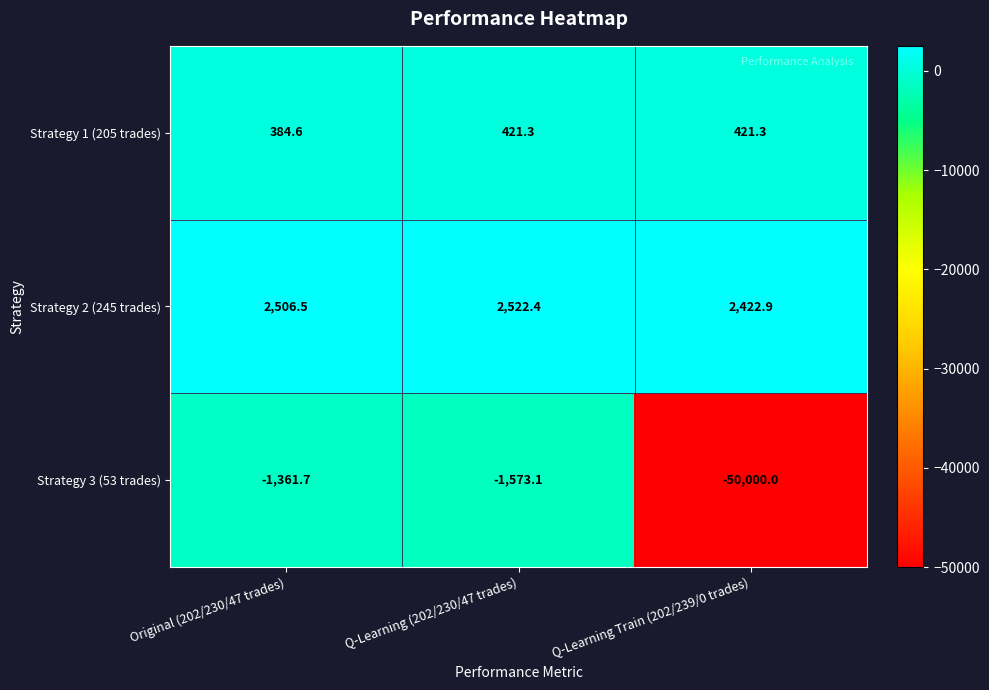

At Original (202/230/47 trades), list the series in order from largest to smallest.

Strategy 2 (245 trades), Strategy 1 (205 trades), Strategy 3 (53 trades)